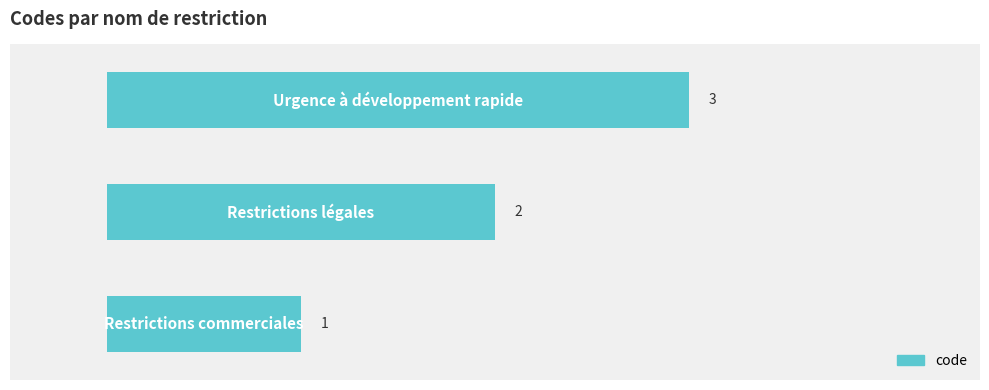

Rank the categories by value from highest to lowest.

2.0, 1.0, 0.0